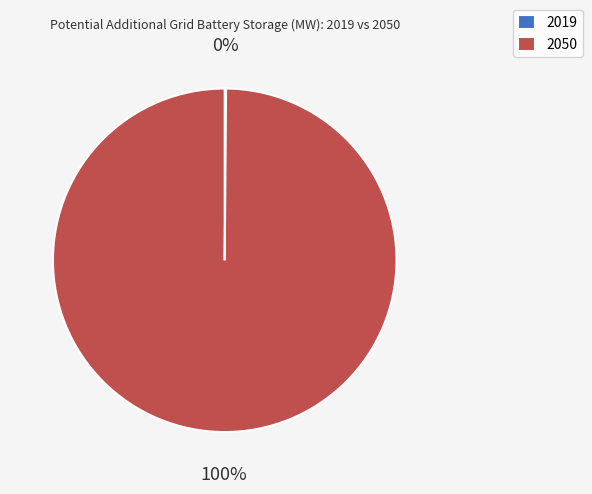

To the nearest percent, what is the difference between the largest and smallest slice percentages?

100%